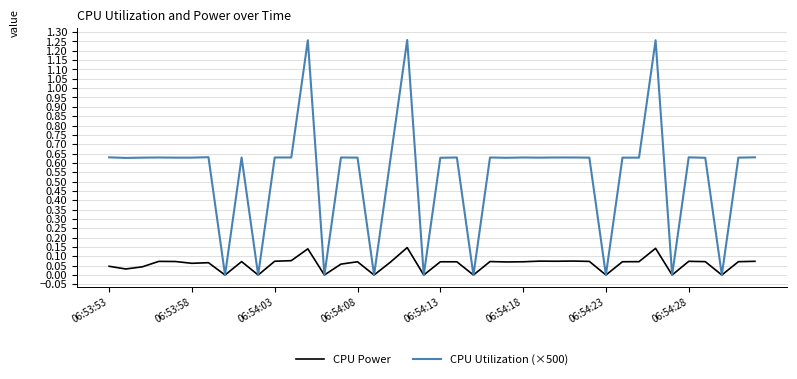

Which series has the widest spread of values?

CPU Utilization (×500)